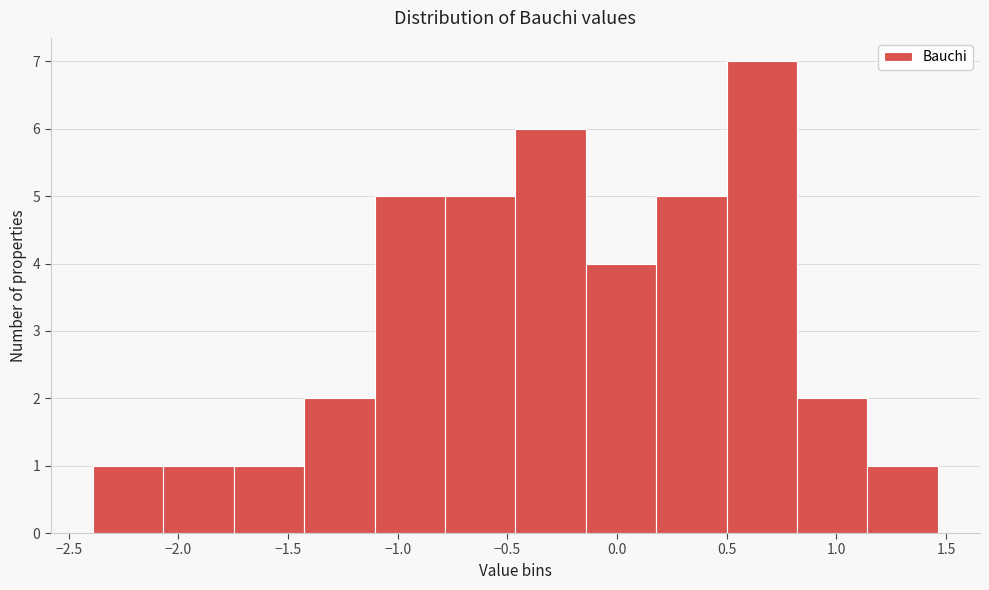

How tall is the bar that spans 0.50 to 0.80 on the x-axis? Neither the bar edges nor the heights are printed on the chart, so give them approximately, as read against the axes.

7